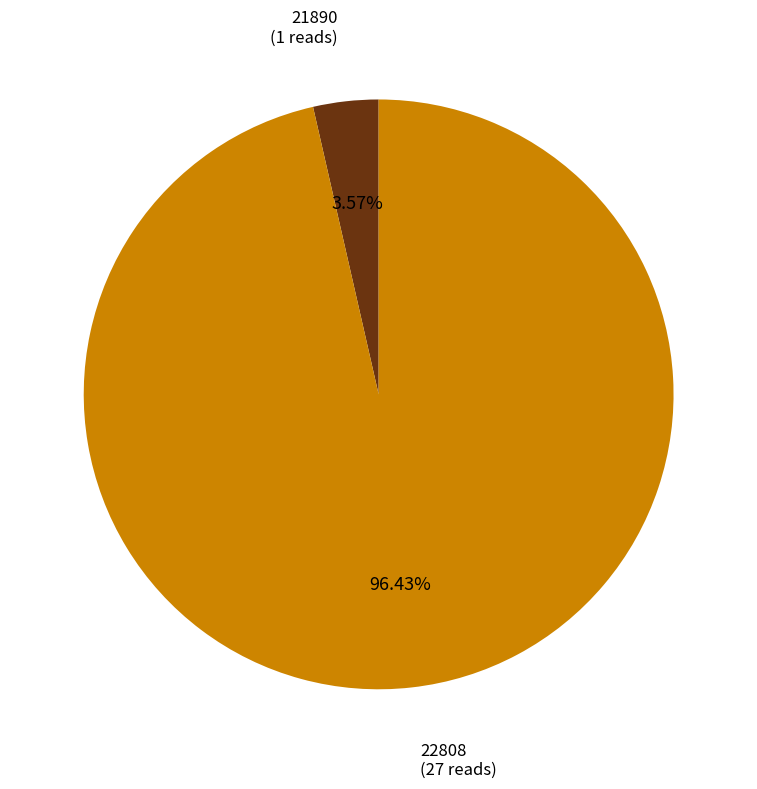

Does any single category account for the majority?

Yes